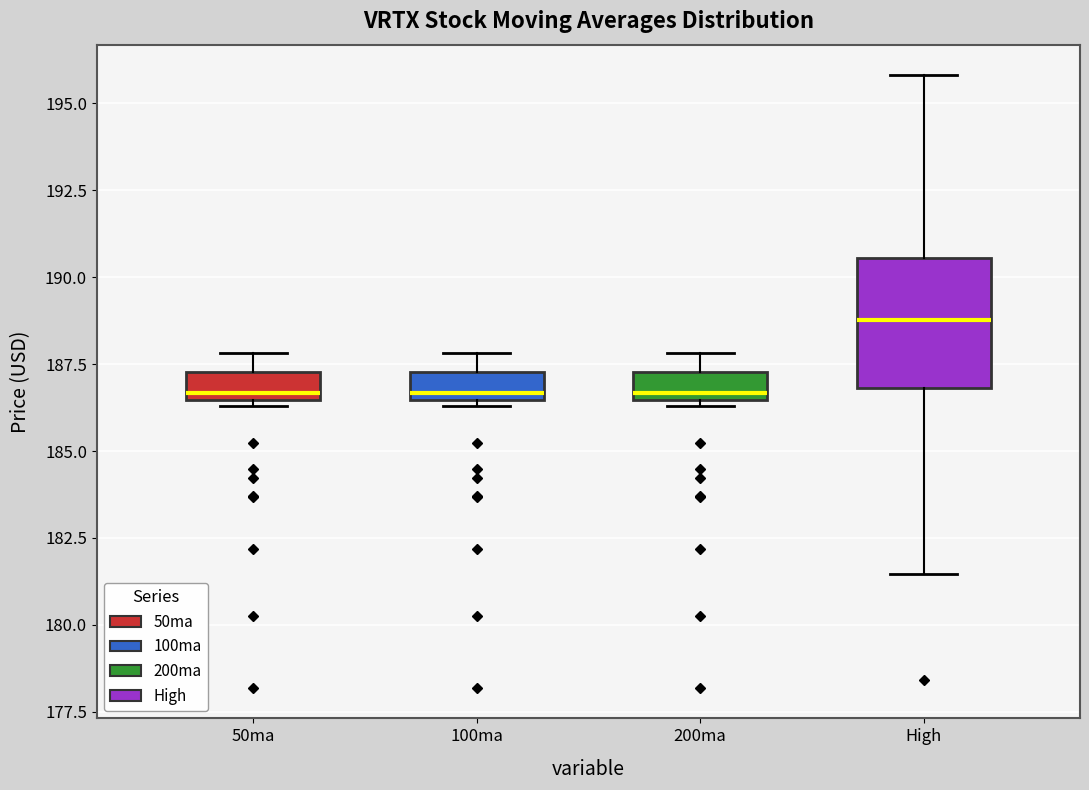

Which box's median line is the highest?

High